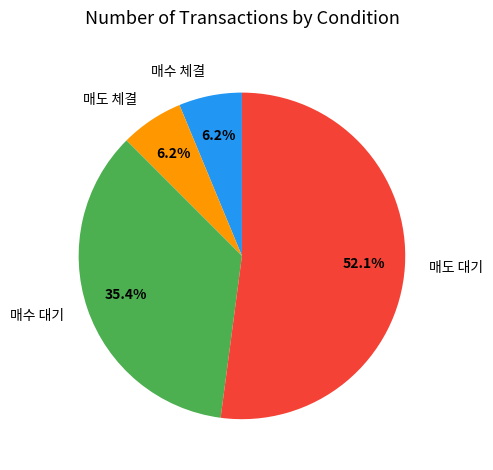

How many slices are in this pie chart?

4